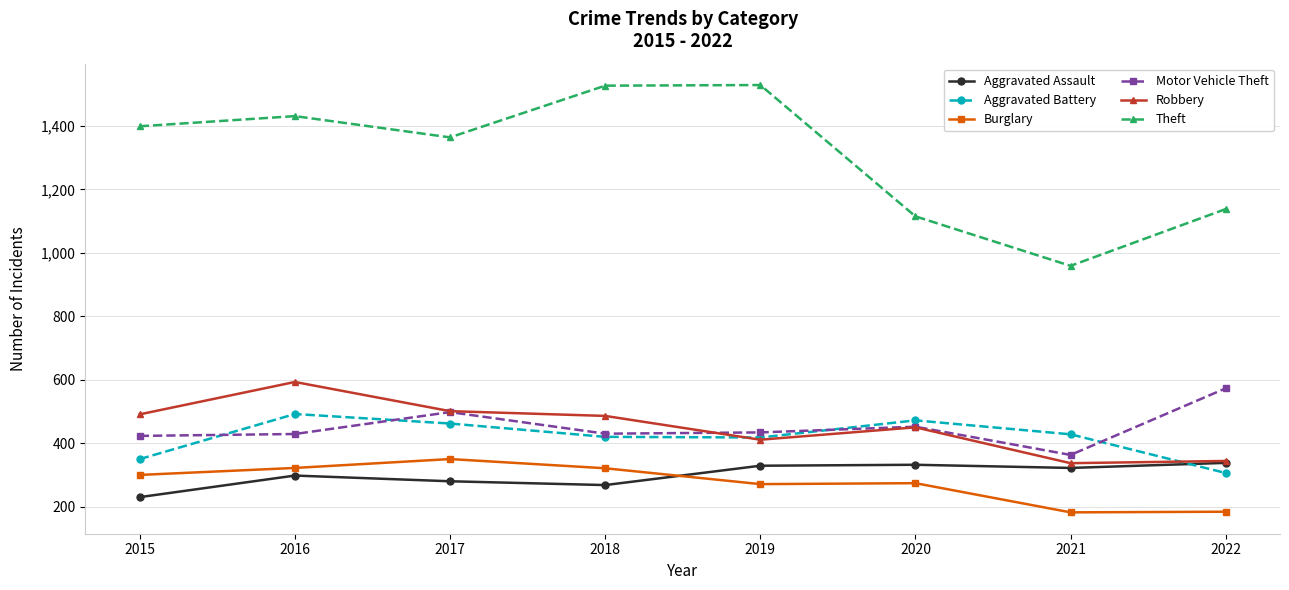

Is it true that Robbery equals 337 at 2021?

True